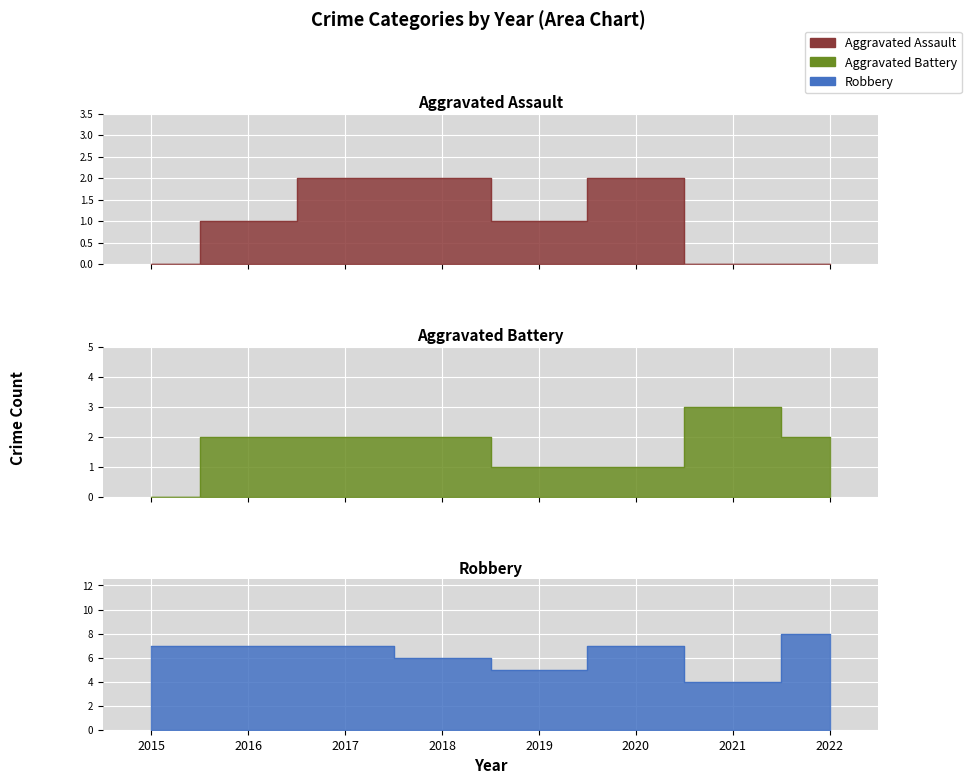

What is the maximum value shown in the chart?

8